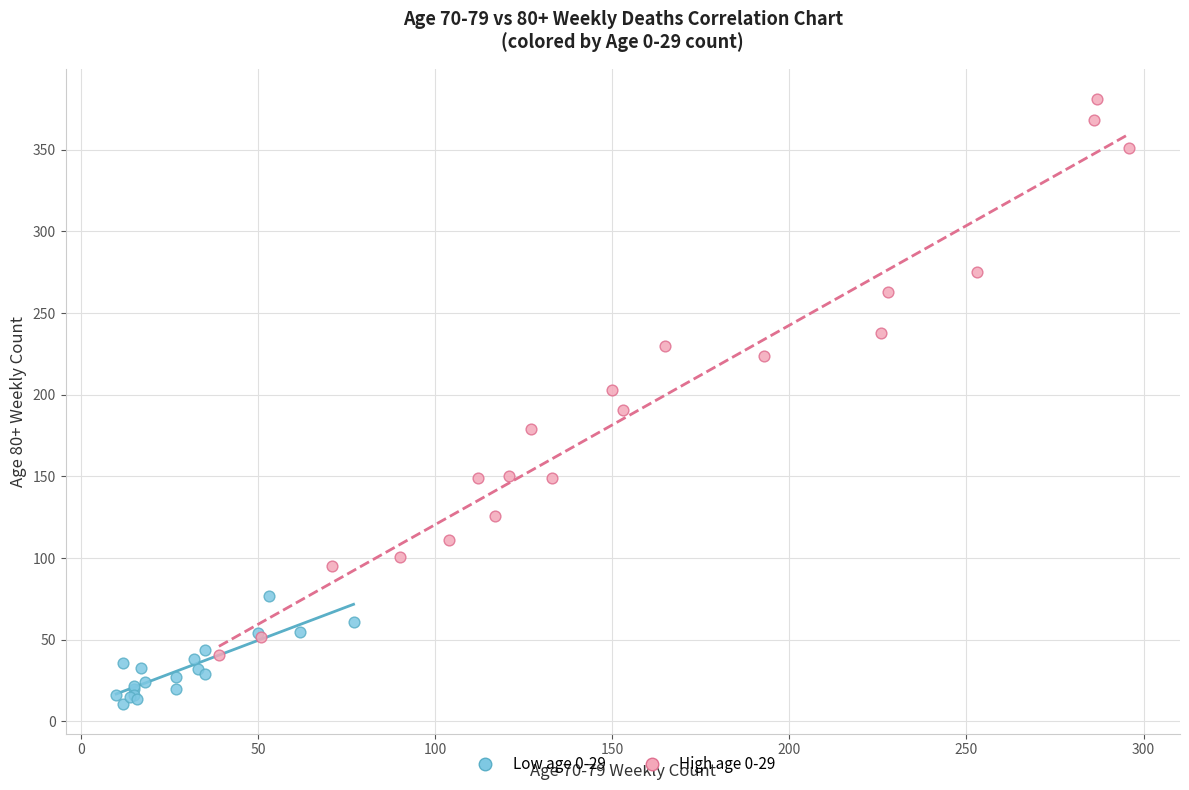

What are all the series names shown in the legend?

Low age 0-29, High age 0-29